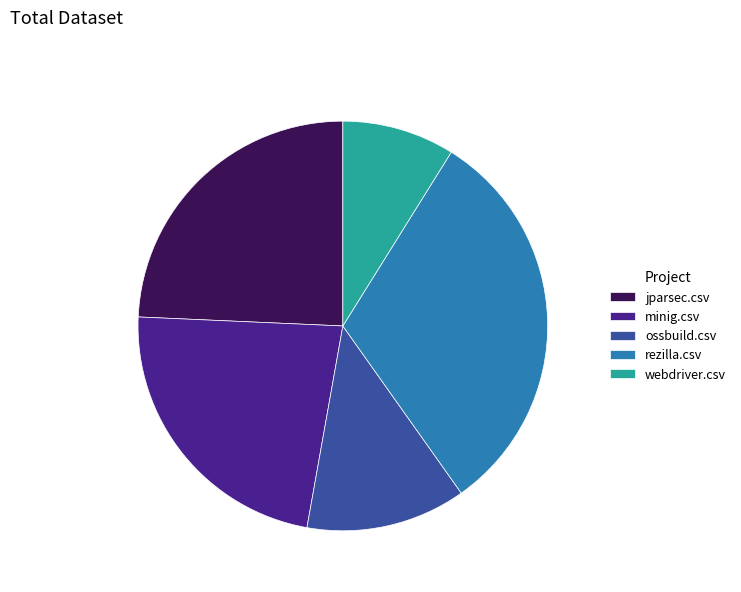

How many slices are in this pie chart?

5